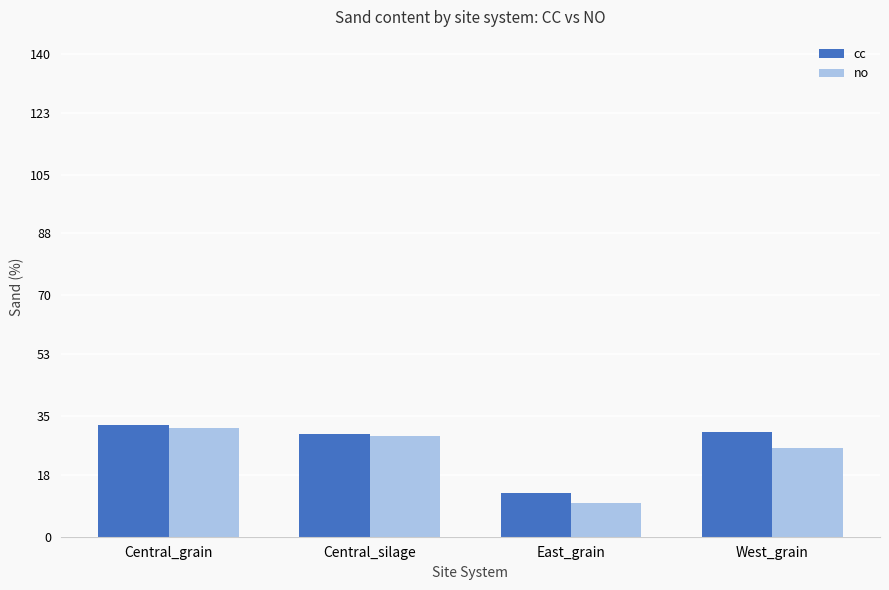

Reading right to left, list all the values displayed in this chart.

cc: West_grain=30.5	East_grain=12.7	Central_silage=29.8	Central_grain=32.5
no: West_grain=25.6	East_grain=9.8	Central_silage=29.1	Central_grain=31.6